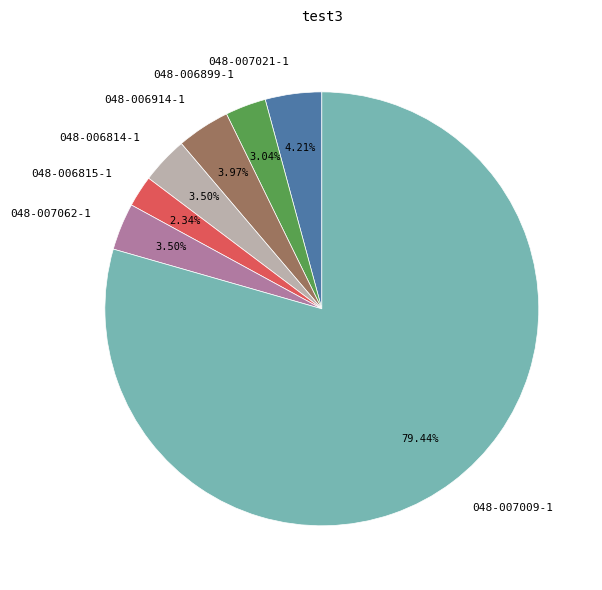

What is the majority slice?

048-007009-1